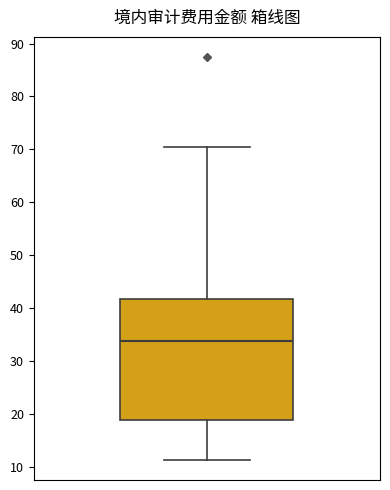

Where does the median line of the box sit on the y-axis? The values are not printed on the chart, so give them approximately, as read against the axis.

34